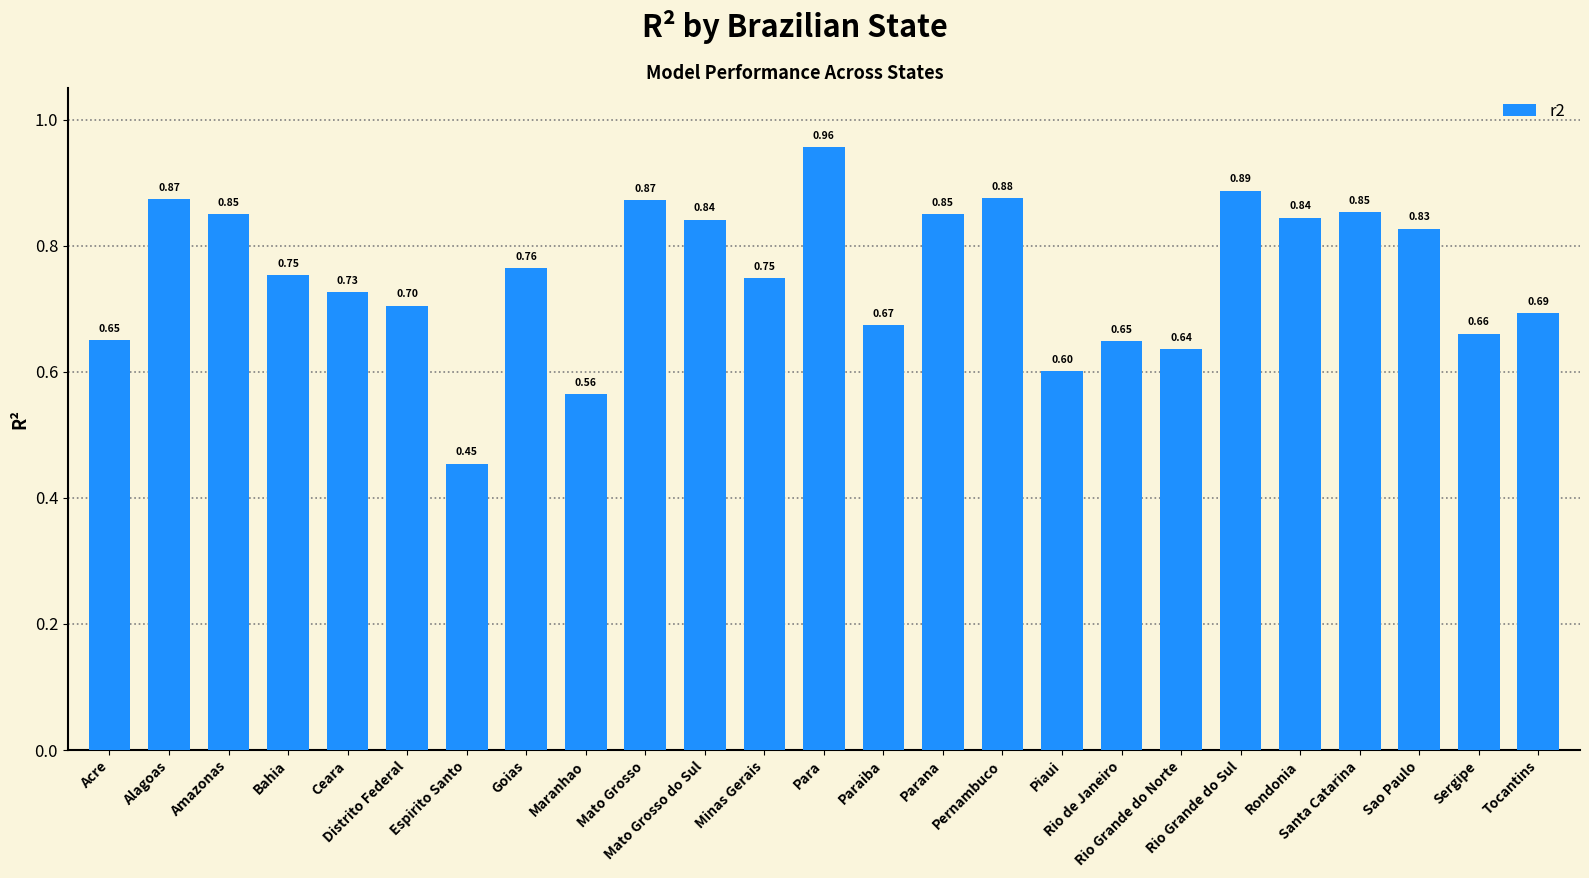

What is the label of the 18th bar from the left?

Rio de Janeiro